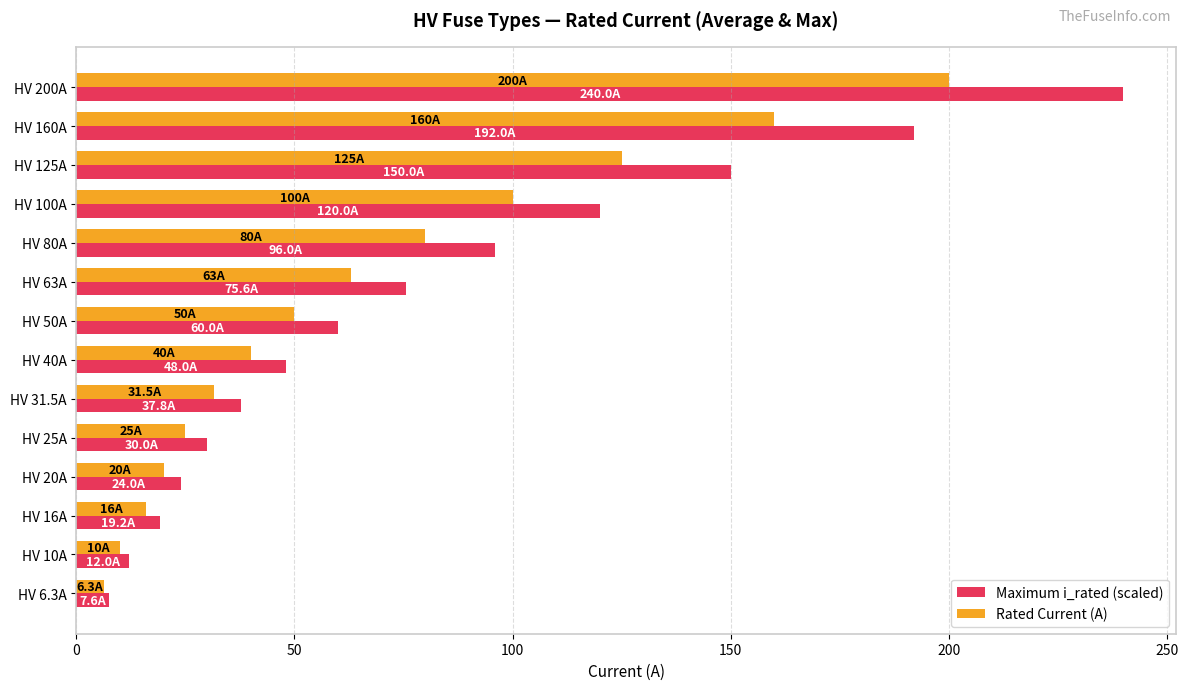

Is it true that Rated Current (A) equals 54.8 at HV 31.5A?

False